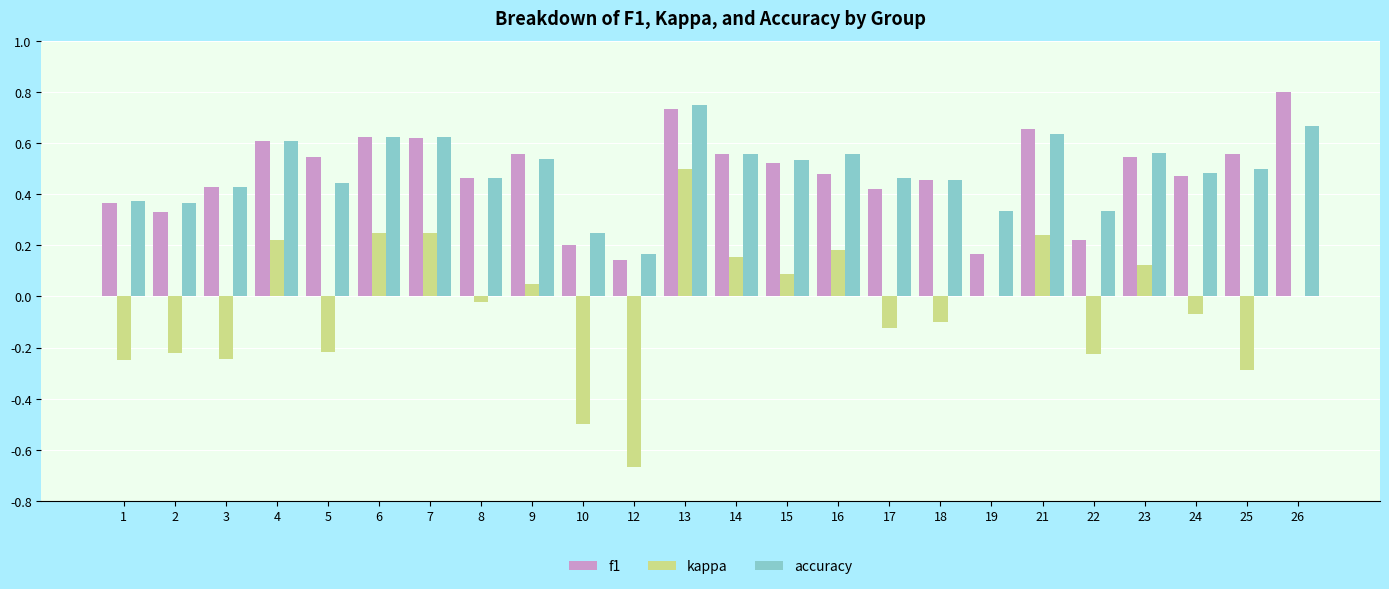

Does the chart contain stacked bars?

No